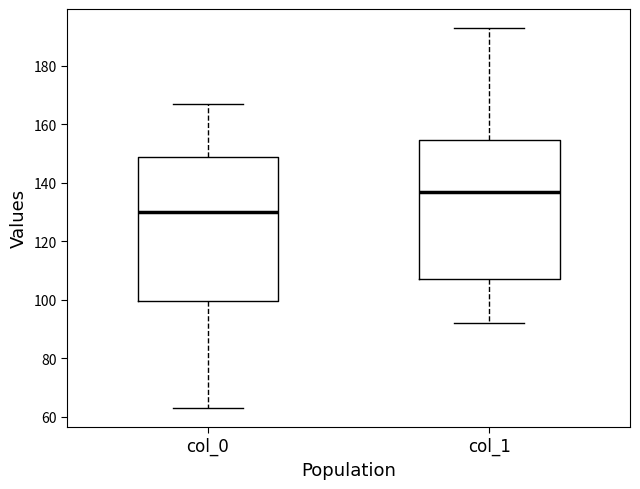

Reading left to right, read every box against the y-axis: the position of its median line, the range the box covers, and the ends of its whiskers. The values are not printed on the chart, so give them approximately, as read against the axis.

col_0: median 130, box 100 to 150, whiskers 64 to 168
col_1: median 138, box 108 to 154, whiskers 92 to 194